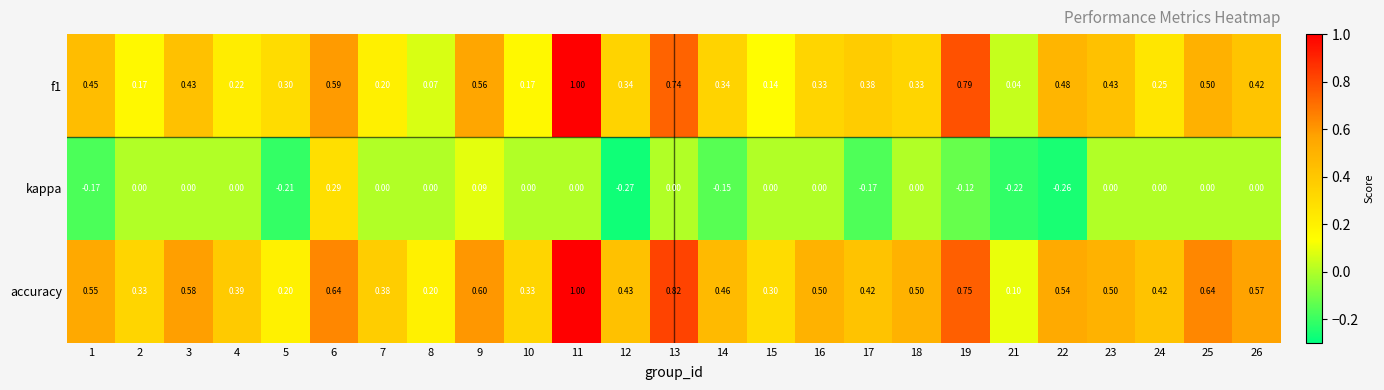

Which series has the largest range (max minus min)?

f1